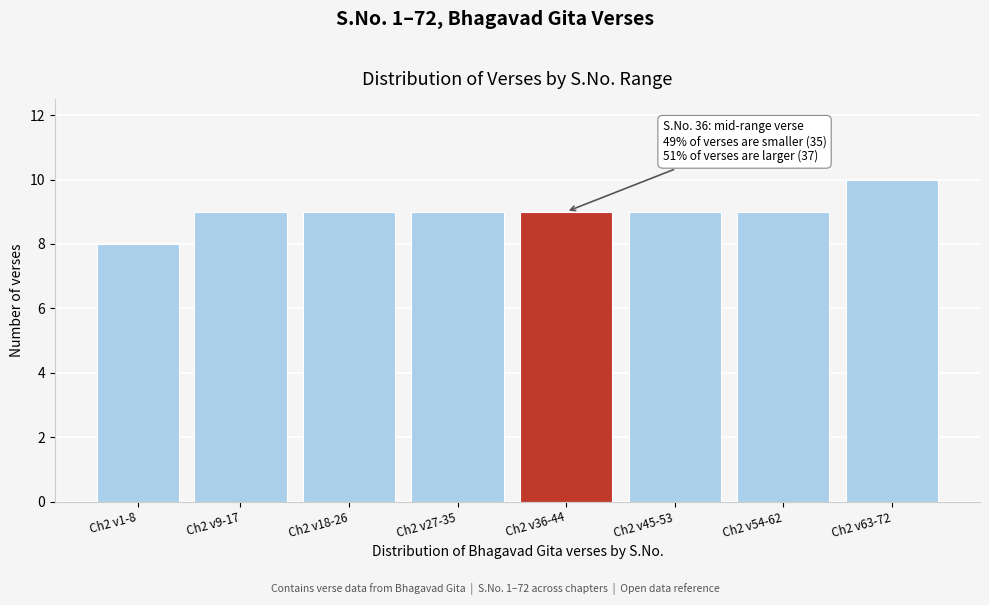

Reading left to right, transcribe all the data shown in this chart.

Ch2 v1-8=8	Ch2 v9-17=9	Ch2 v18-26=9	Ch2 v27-35=9	Ch2 v36-44=9	Ch2 v45-53=9	Ch2 v54-62=9	Ch2 v63-72=10